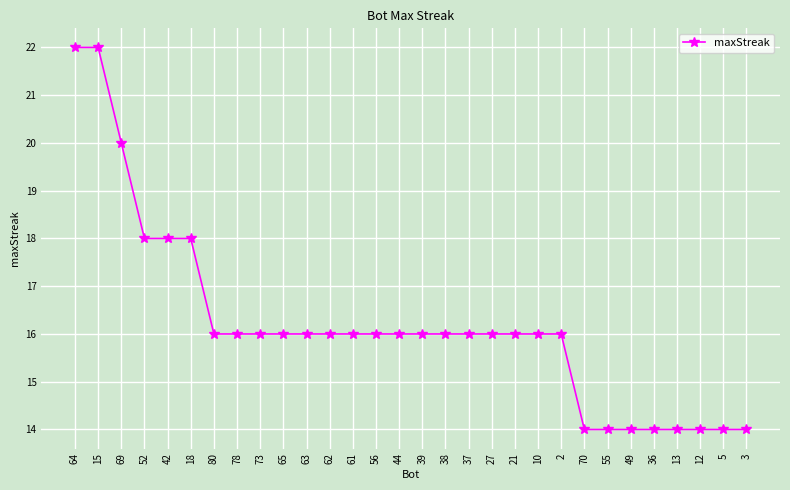

What is the label of the 14th point from the left?

56